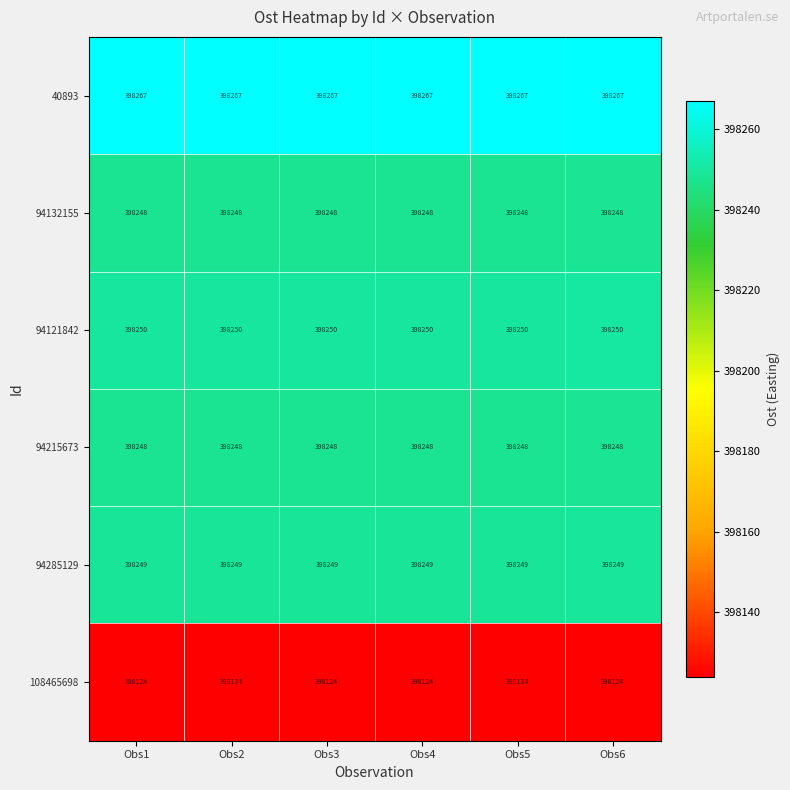

What is the difference between the highest and lowest values at Obs2?

143